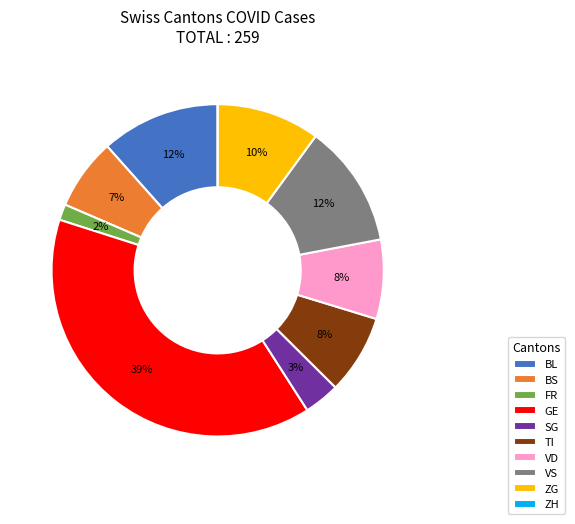

Does SG account for over 50% of the chart?

No